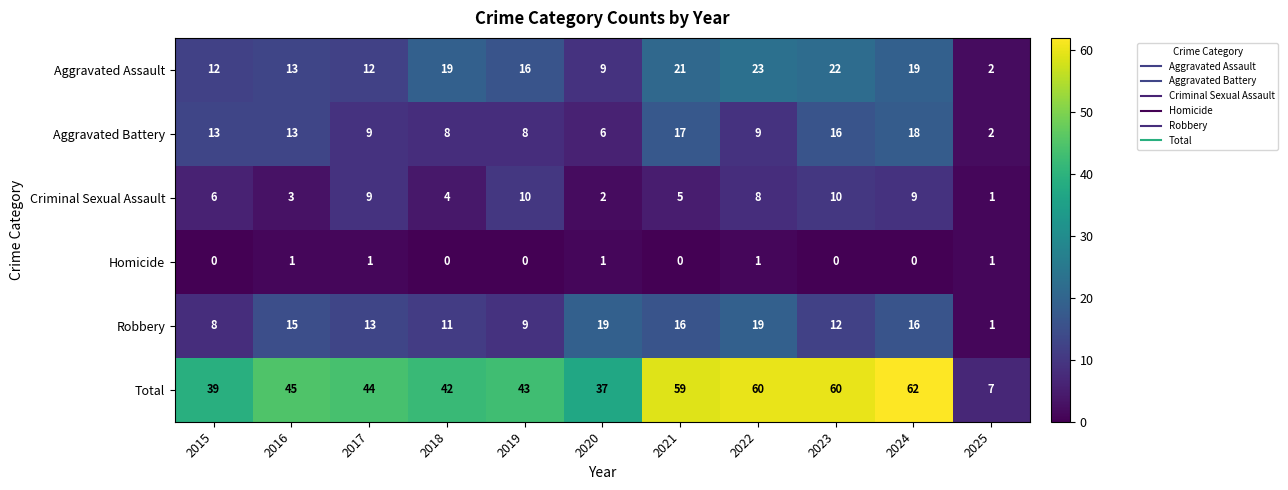

How many data points does each series have?

11